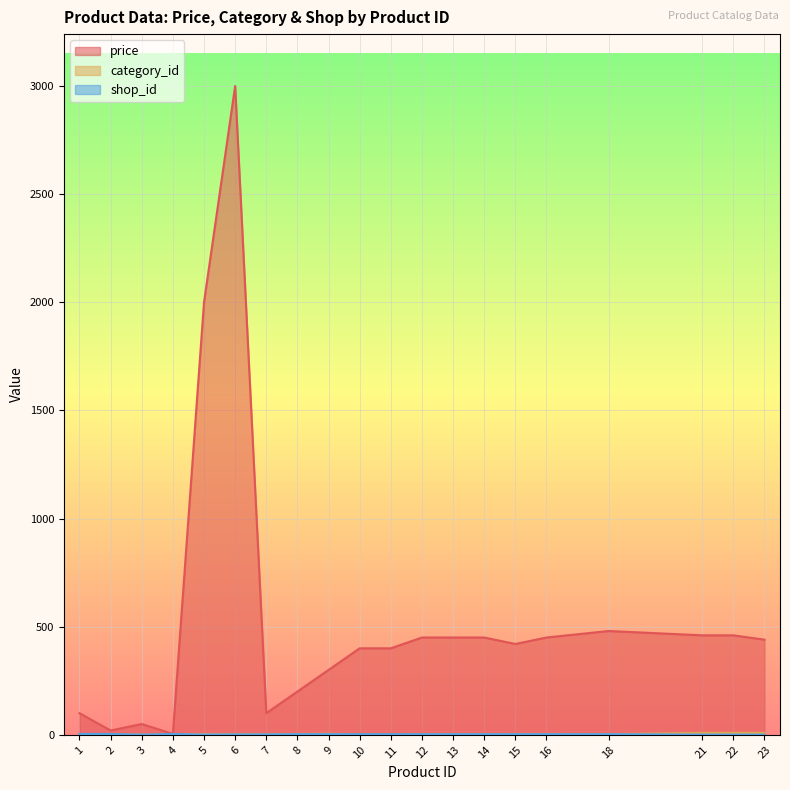

Between which two adjacent categories do category_id and shop_id first intersect?

4 and 5